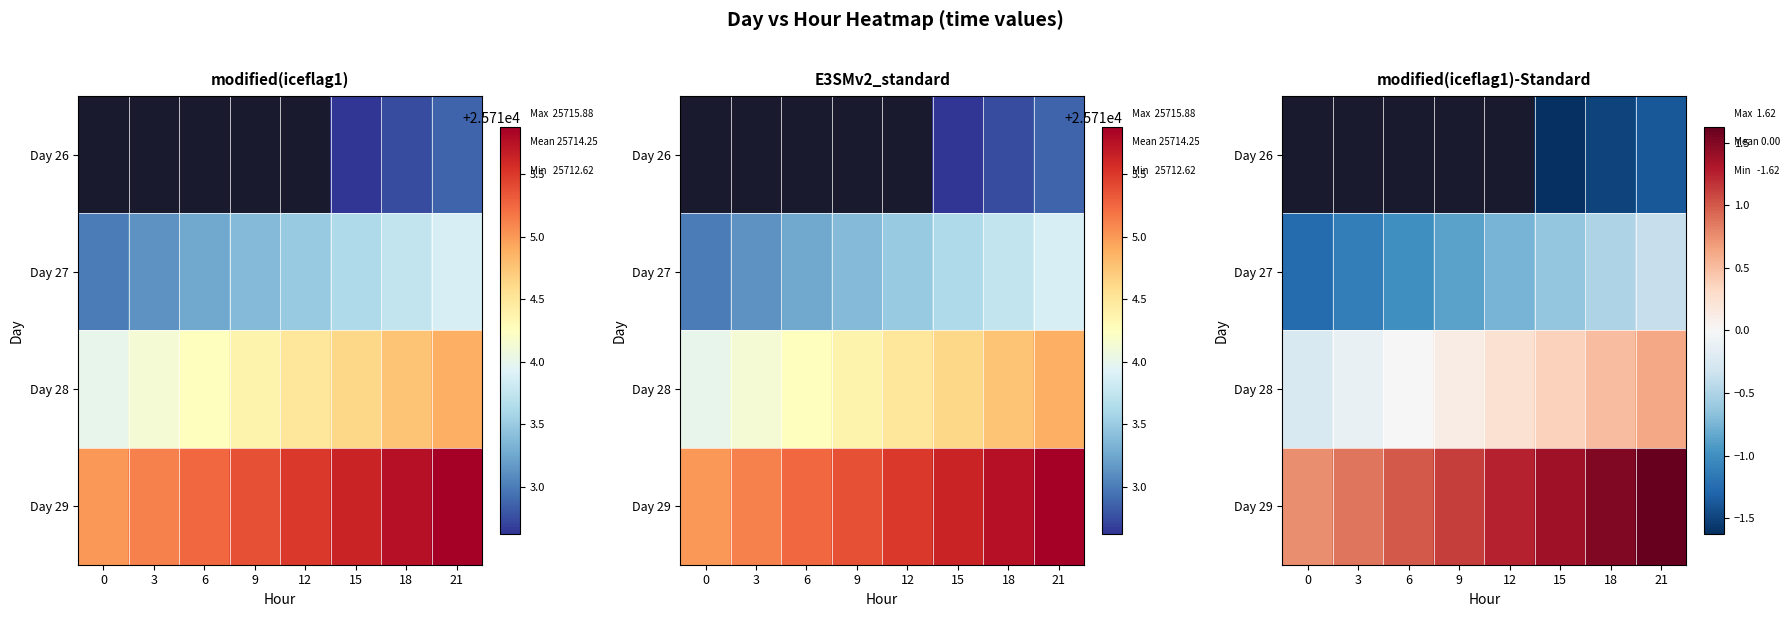

What is the greatest value displayed?

1.6